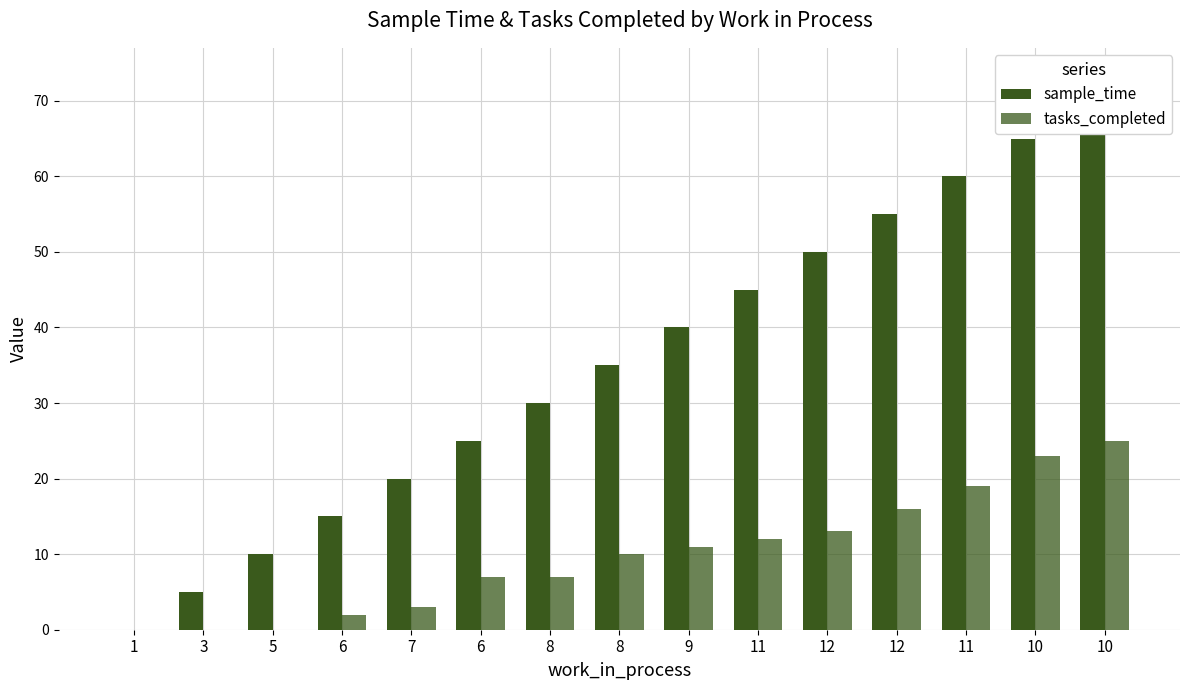

The tasks_completed series shows 16 at 12. True or false?

True